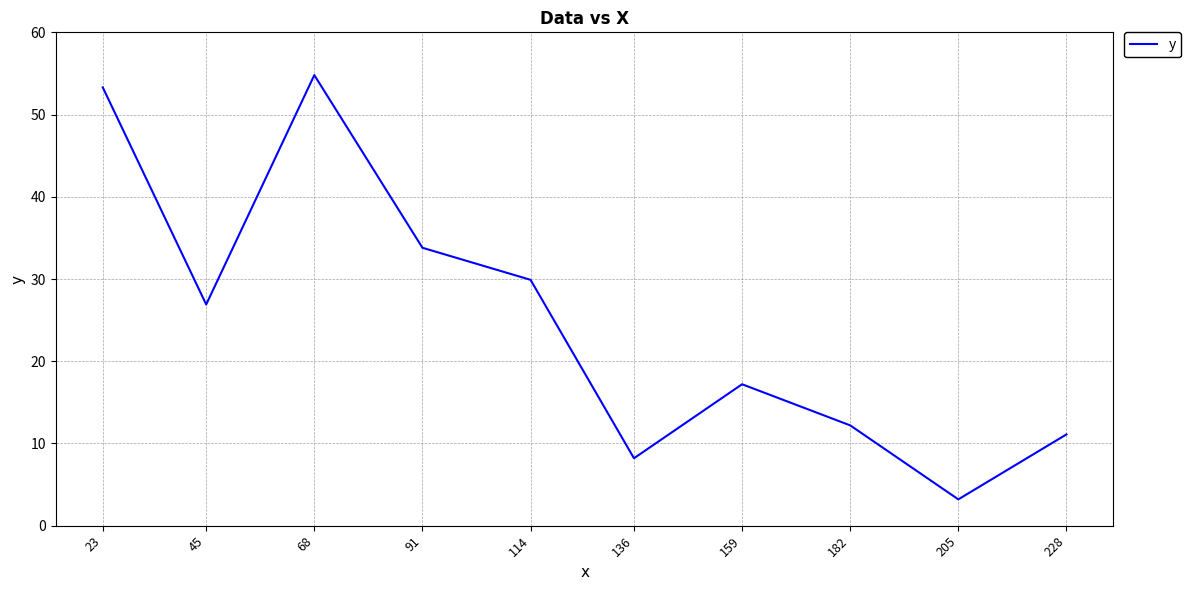

The value at 228 is 19.6. True or false?

False